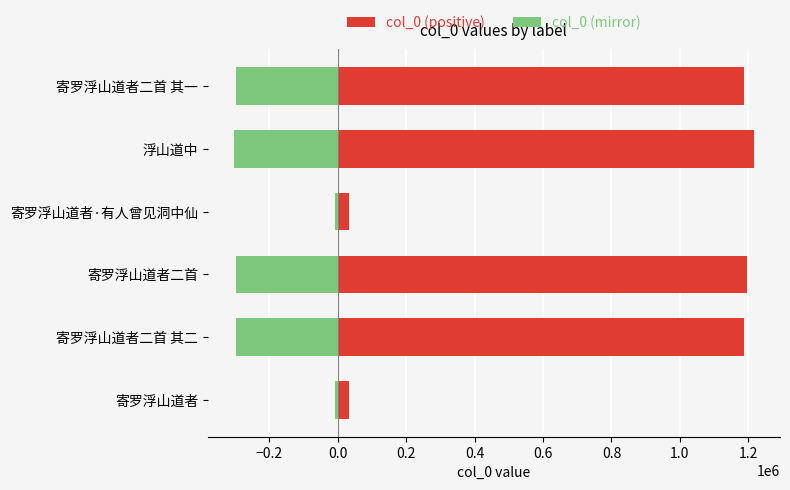

What is the value of the col_0 (positive) bar at the 1st from the left?

32818.0